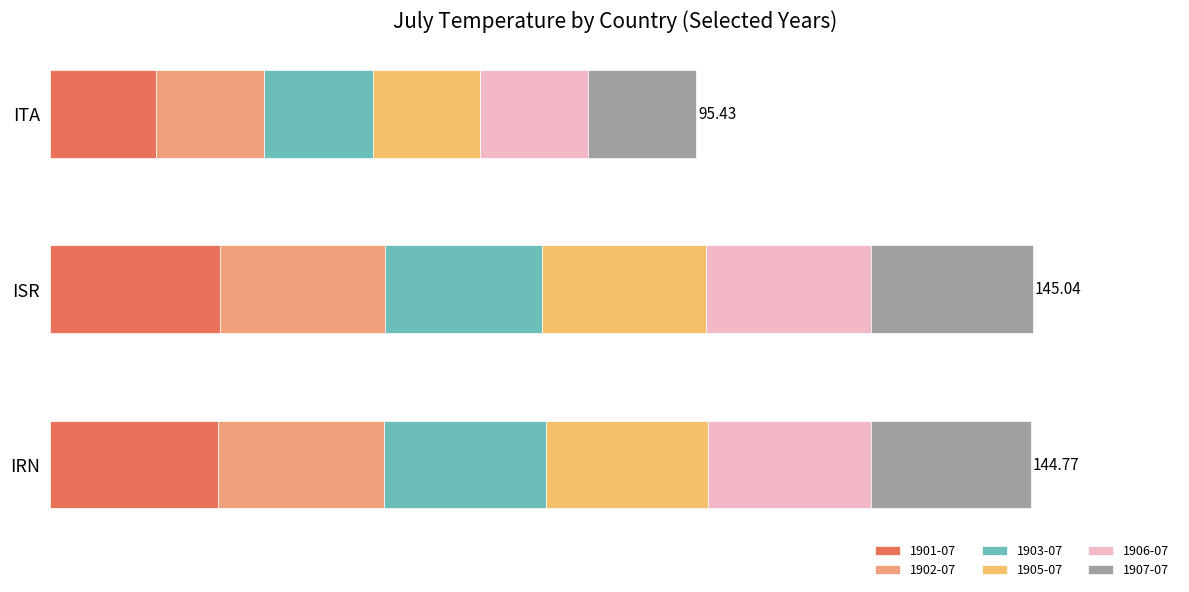

What are all the series names shown in the legend?

1901-07, 1902-07, 1903-07, 1905-07, 1906-07, 1907-07